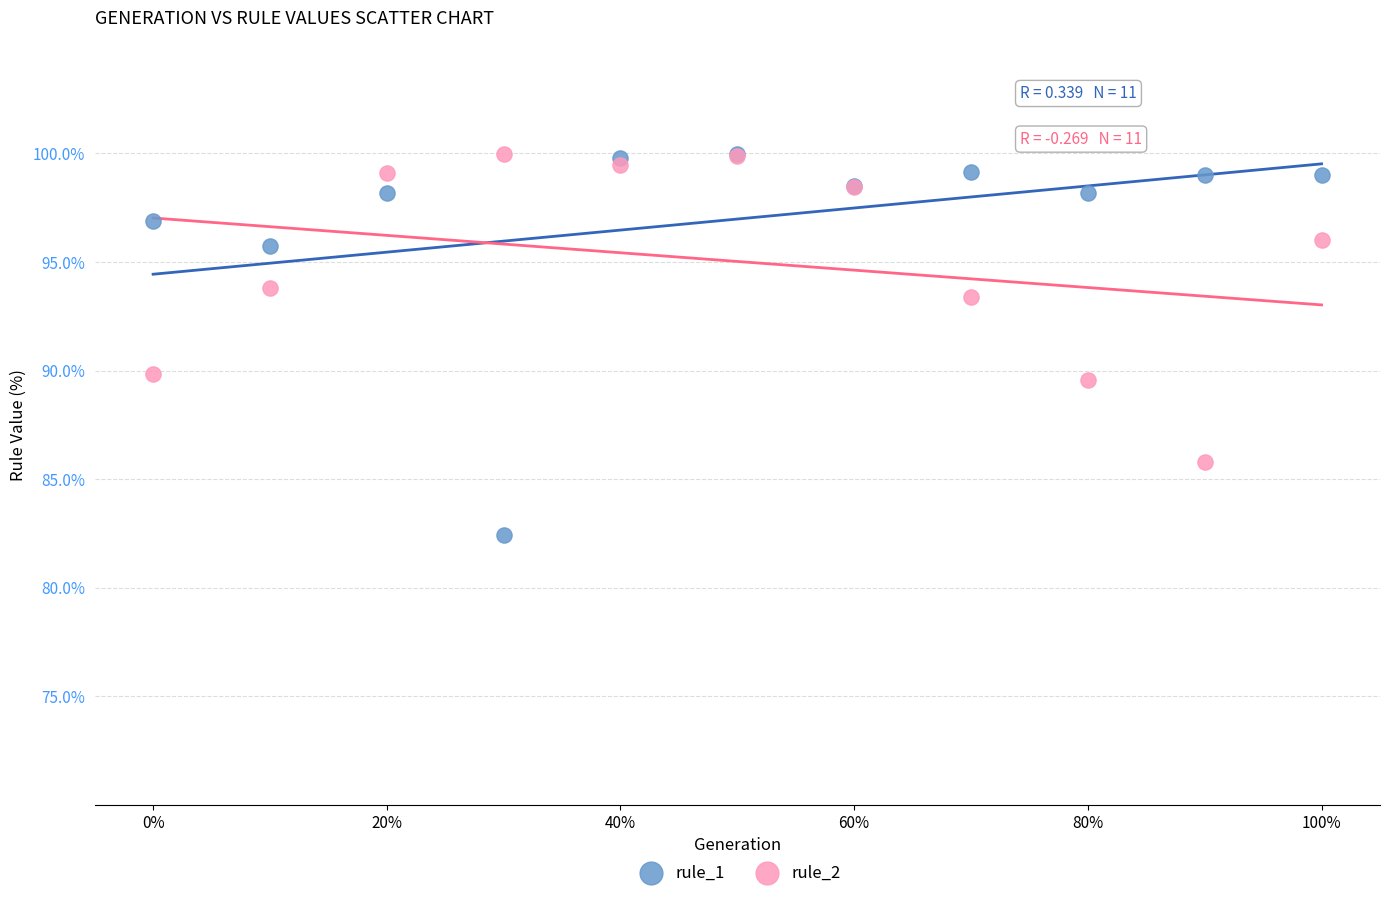

In the rule_2 series, what Y value is closest to 92?

93.4